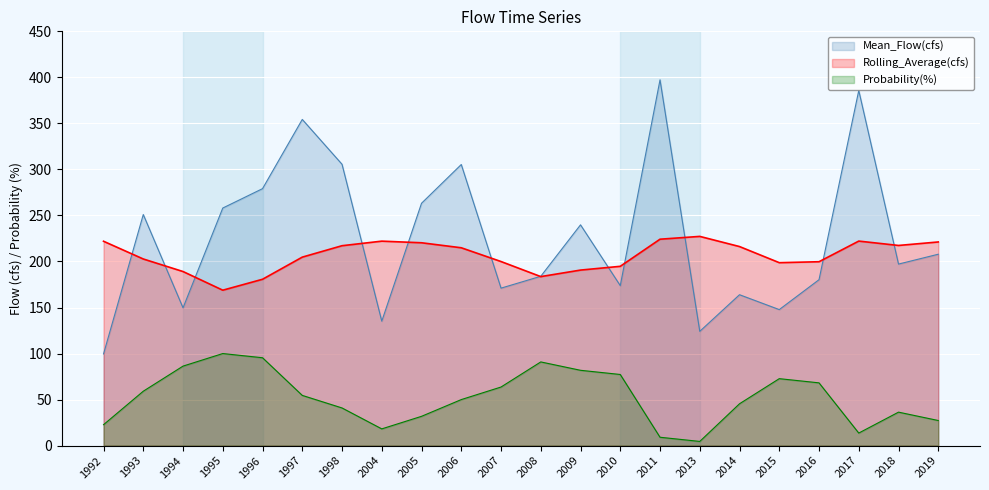

At which category does Rolling_Average(cfs) reach its first local valley?

1995